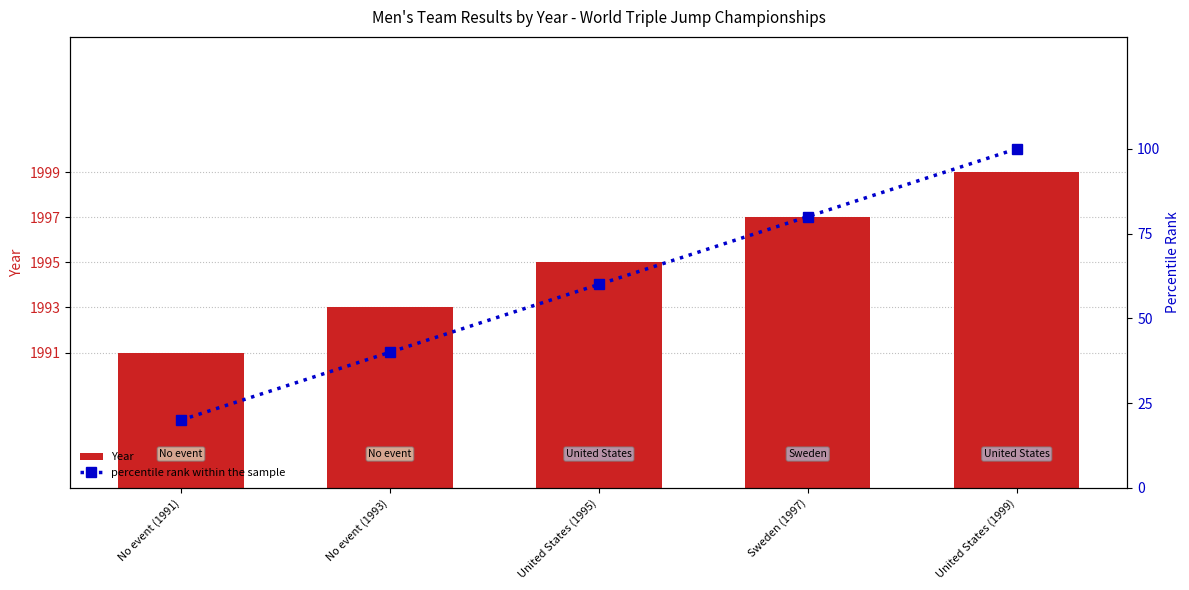

Which category has the lowest value in the percentile rank within the sample series?

No event (1991)